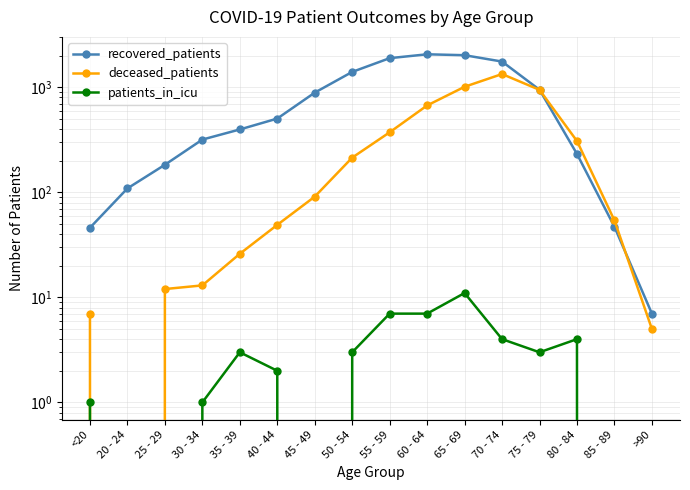

What is the label of the 11th point from the left?

65 - 69